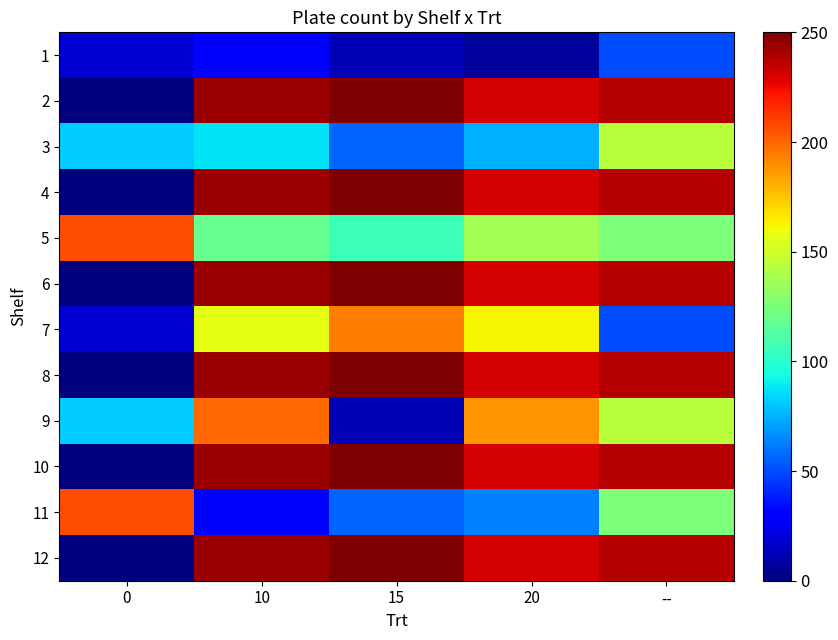

List the series in order of their peak value, lowest first.

1, 3, 7, 9, 5, 11, 2, 4, 6, 8, 10, 12